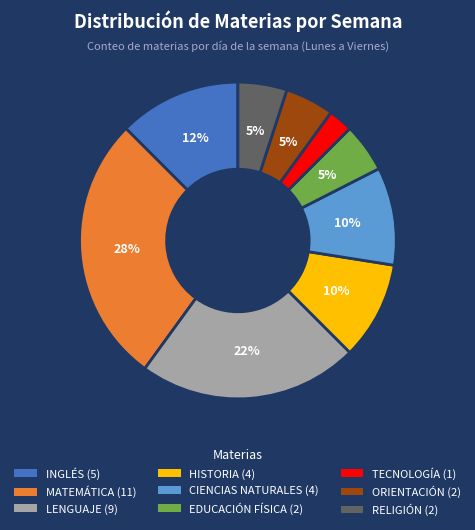

Combined, do ORIENTACIÓN and LENGUAJE account for over 50%?

No